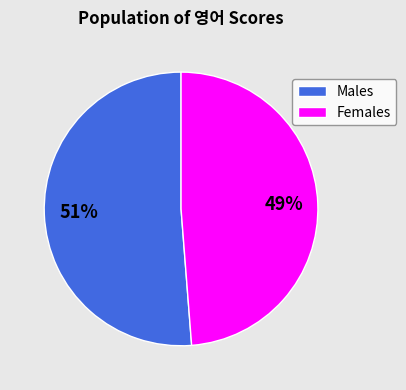

How many slices are in this pie chart?

2